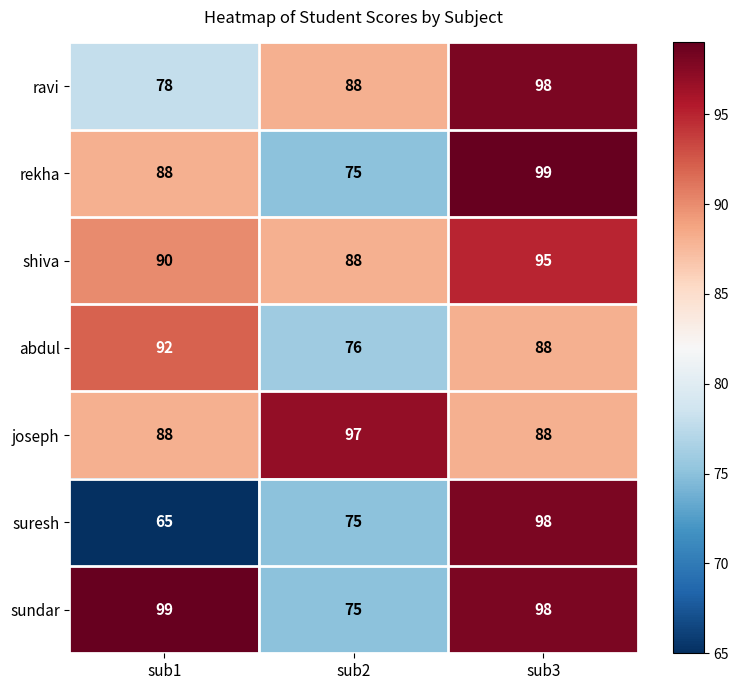

At how many categories does at least one series exceed 91?

3